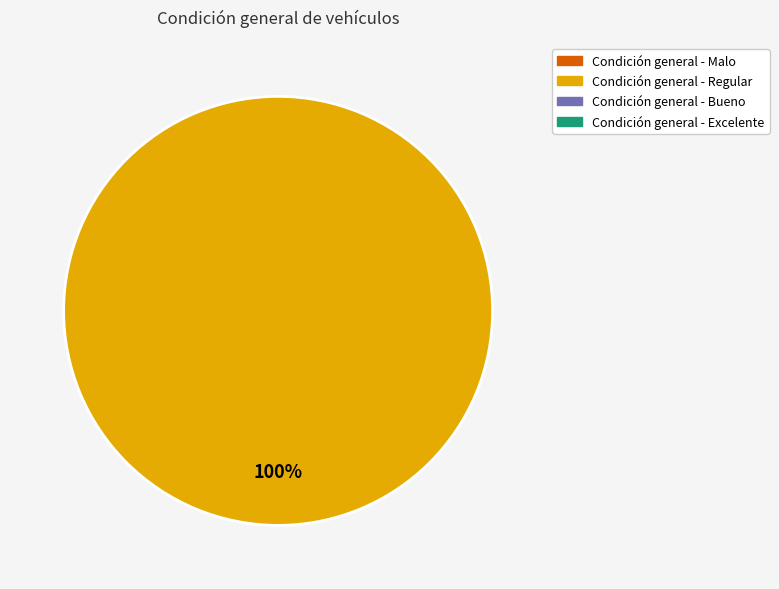

Is there a majority slice in this chart?

Yes